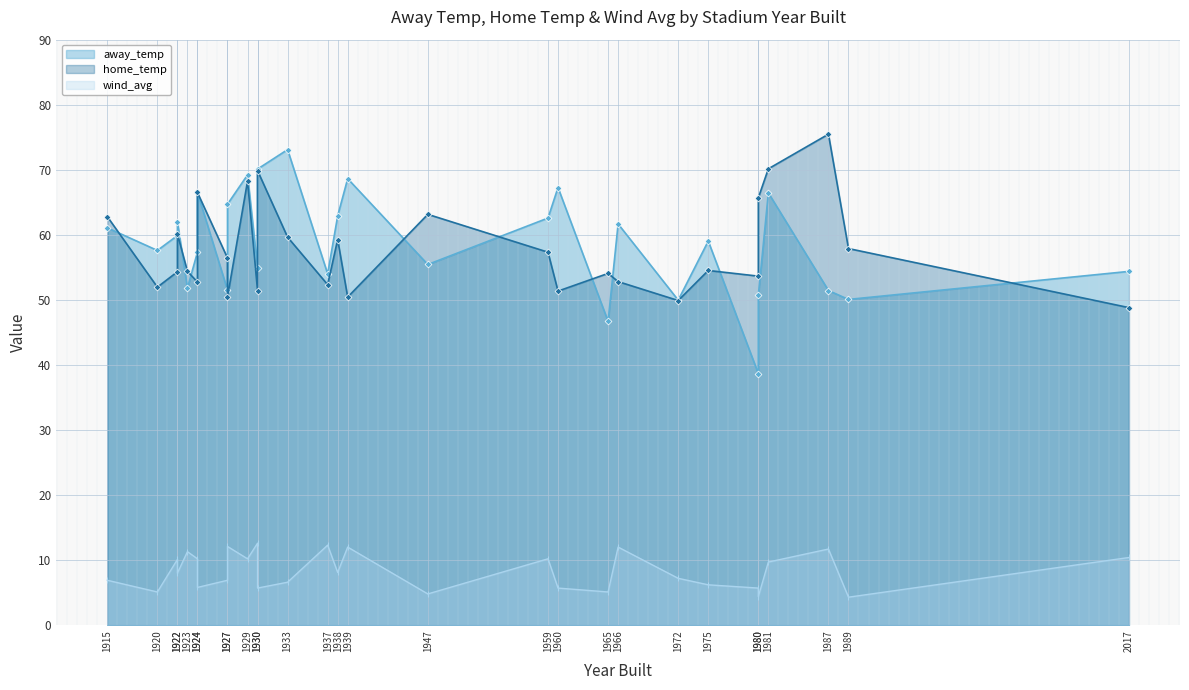

What is the total value across all series at 1922?

124.3